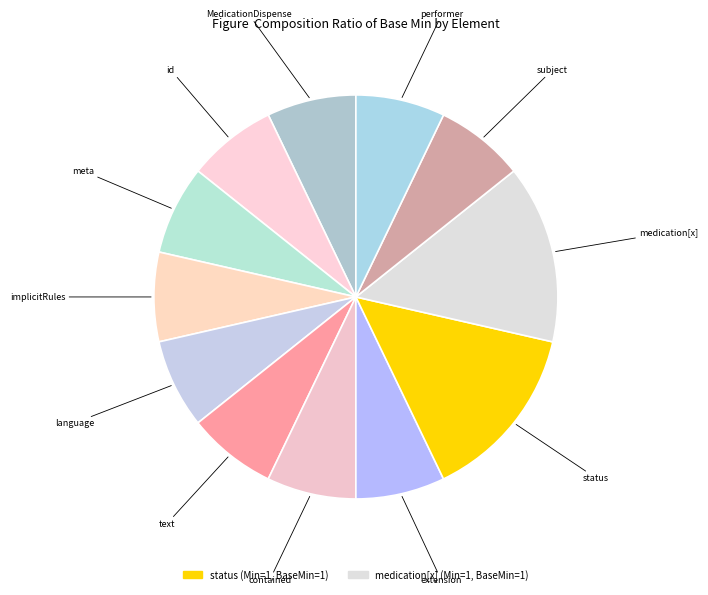

How many segments does this pie chart have?

12